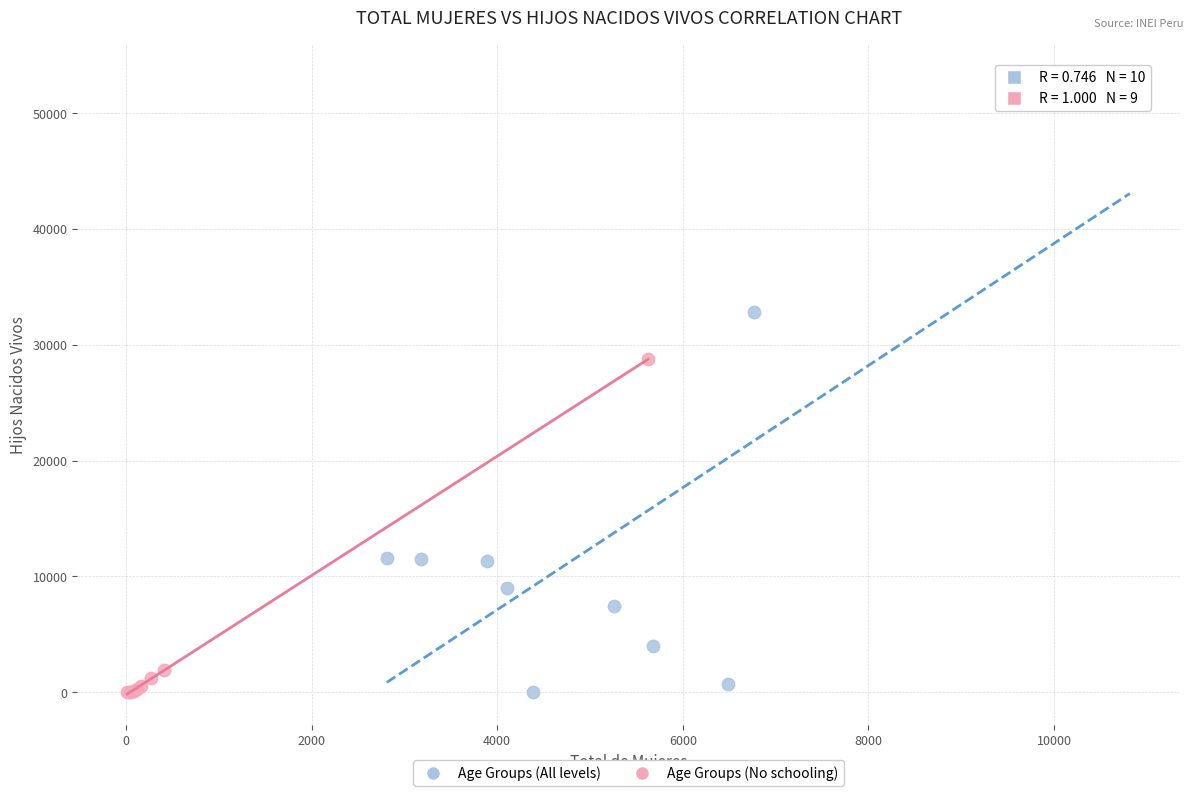

Which series has the widest spread of Y values?

Age Groups (All levels)